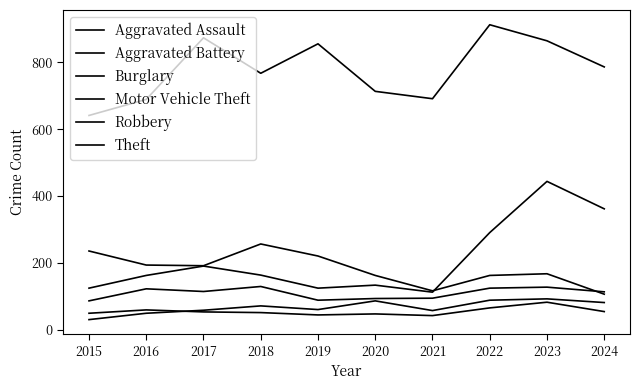

True or false: Robbery has more than 0 points higher than both neighbors.

True